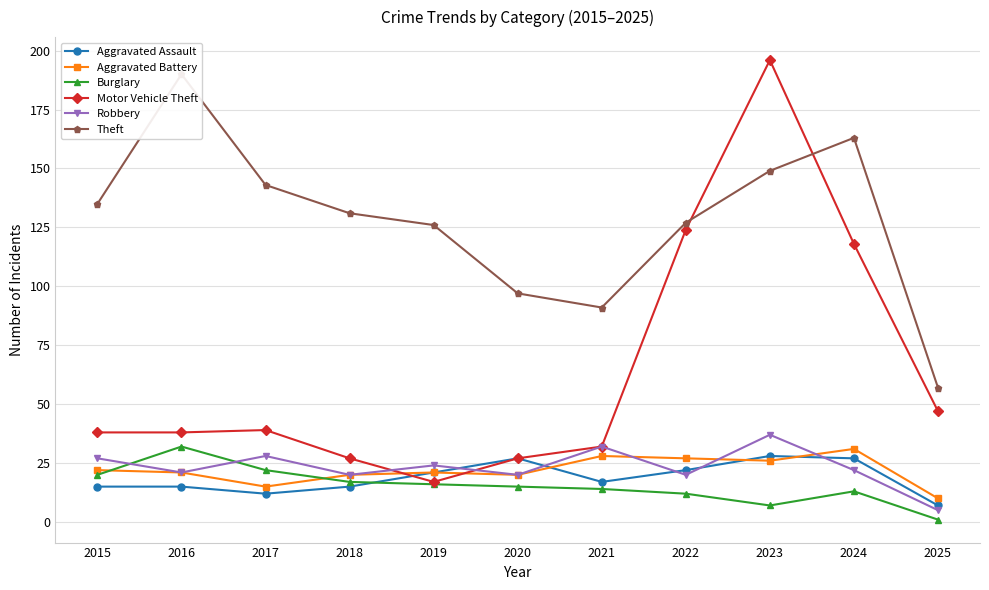

At 2015, list the series in order from smallest to largest.

Aggravated Assault, Burglary, Aggravated Battery, Robbery, Motor Vehicle Theft, Theft